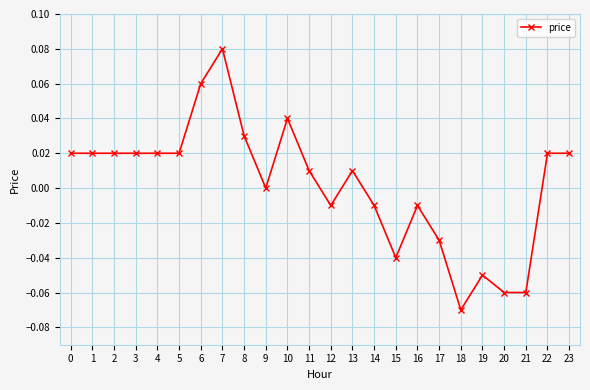

Is this an area chart (filled region under the line)?

No